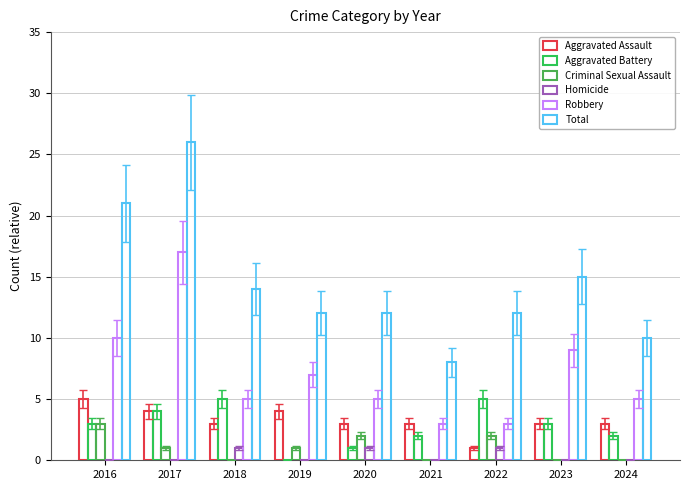

Where is Robbery nearest to the value 10?

2016